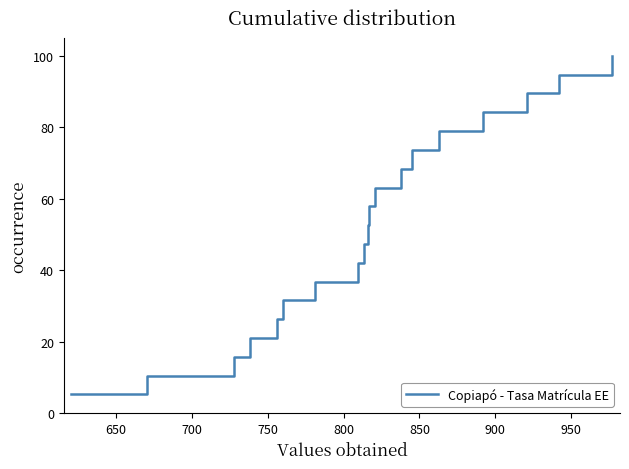

What is the maximum value shown in the chart?

100.0